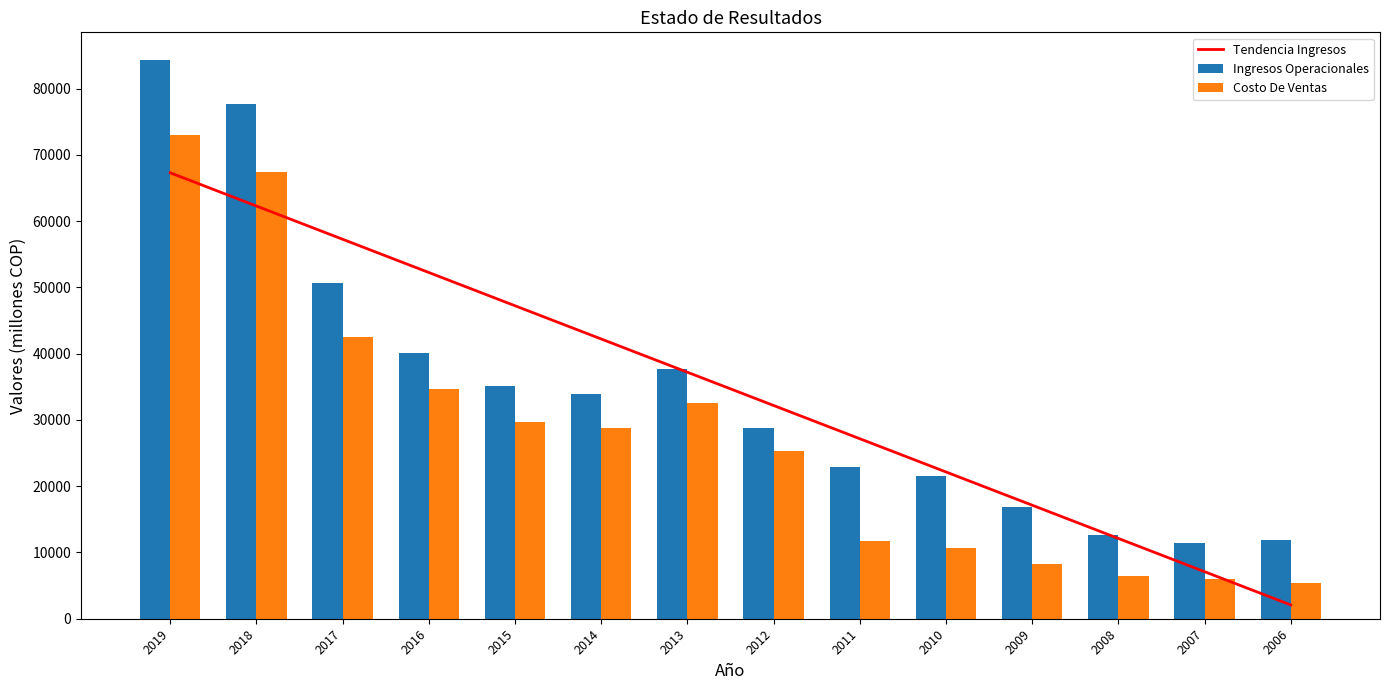

What is the minimum value shown in the chart?

2082.3